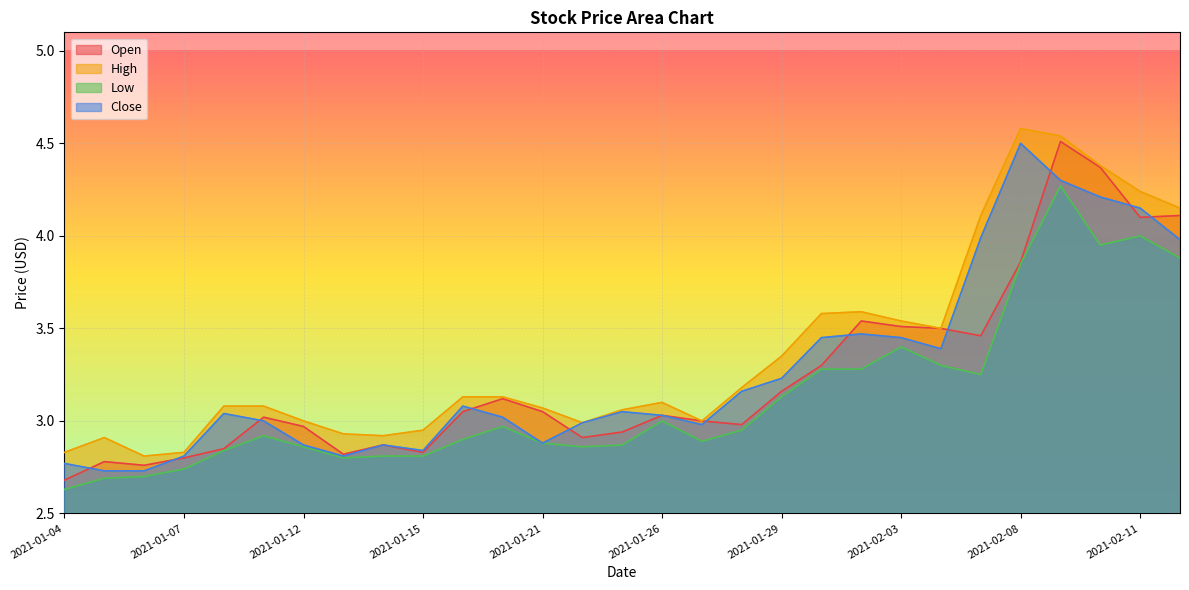

True or false: High has more than 2 points higher than both neighbors.

True